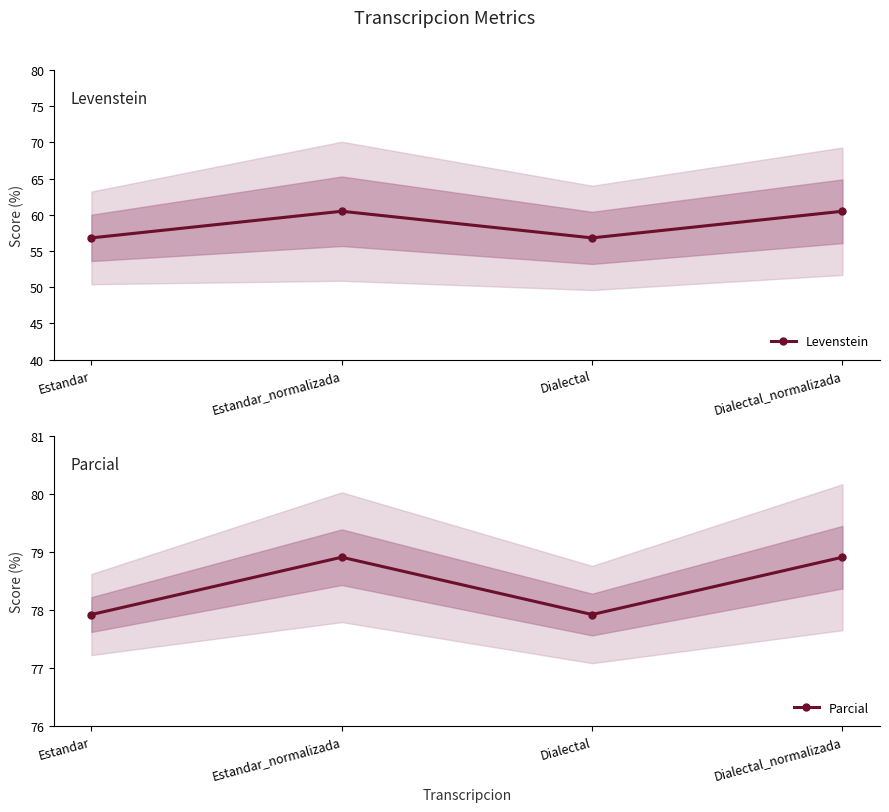

What is the maximum value for Parcial?

78.9